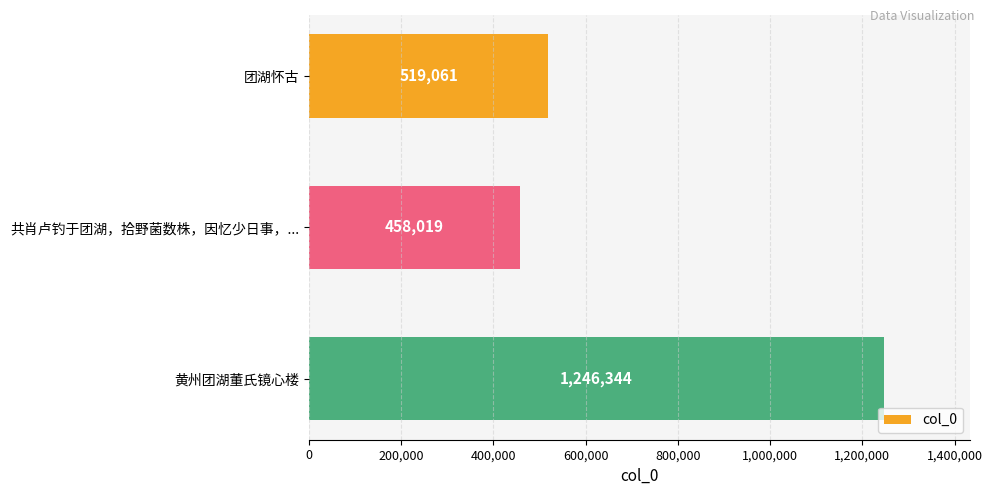

Which category has the highest value across all series?

黄州团湖董氏镜心楼